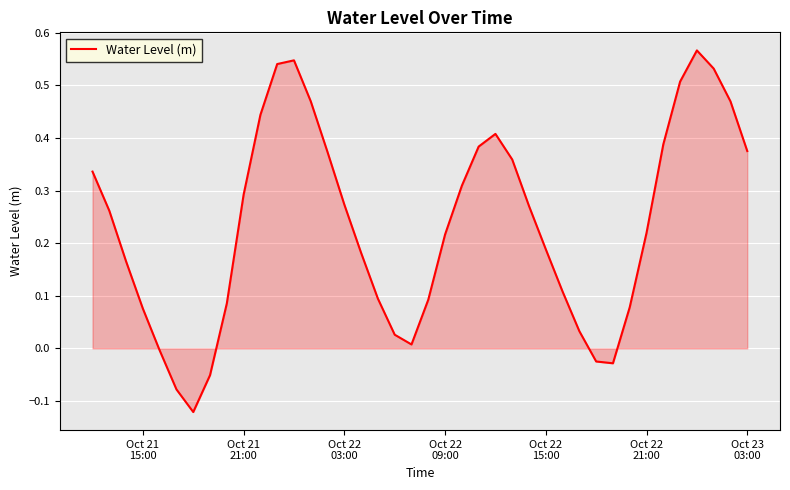

What is the sum of all values?

9.4